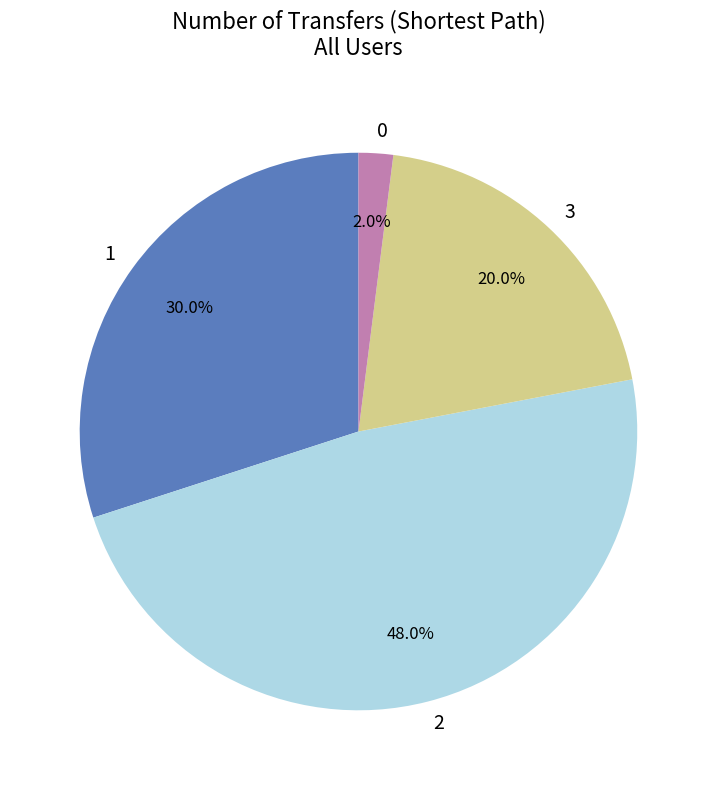

What is the ratio of the value at 2 to the value at 1?

1.6